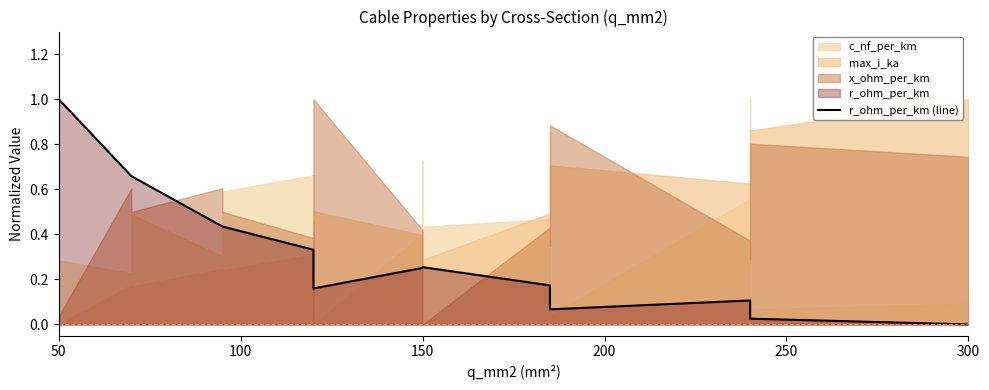

What is the sum of all values?

5.7